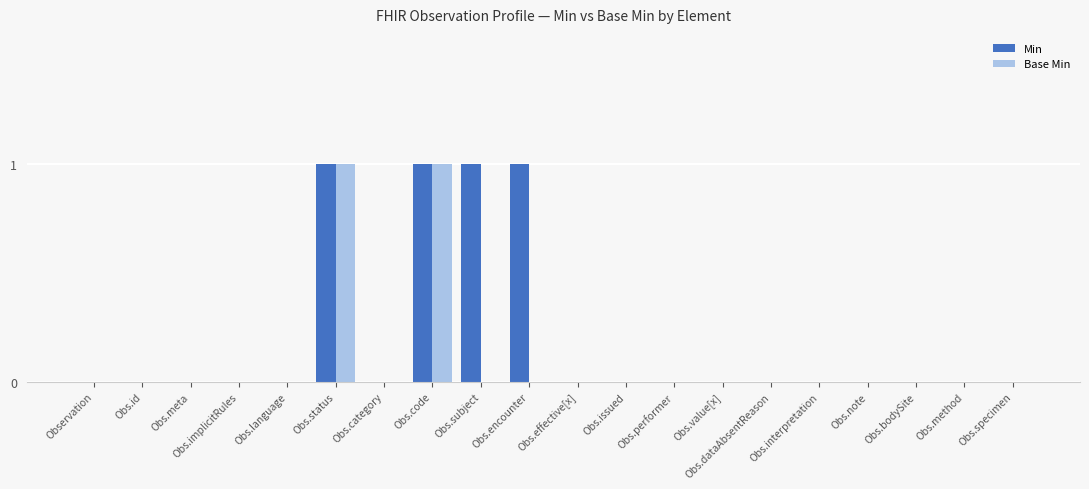

What is the approximate value of Min at Obs.status?

1